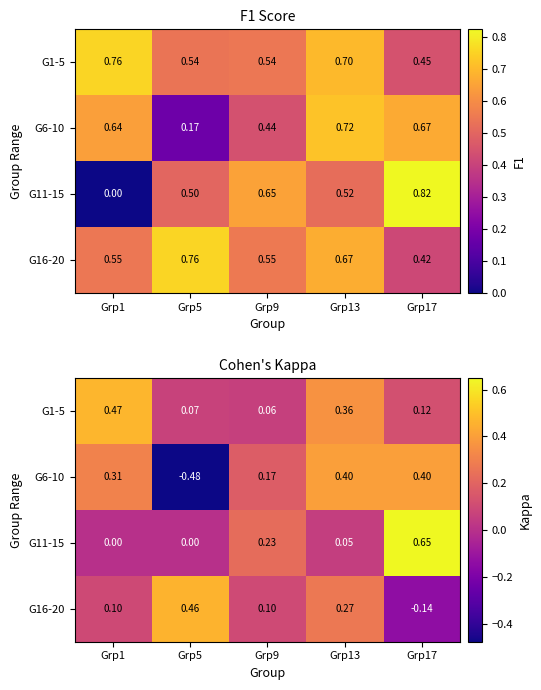

Which has a higher value, Grp5 or Grp13?

Grp13